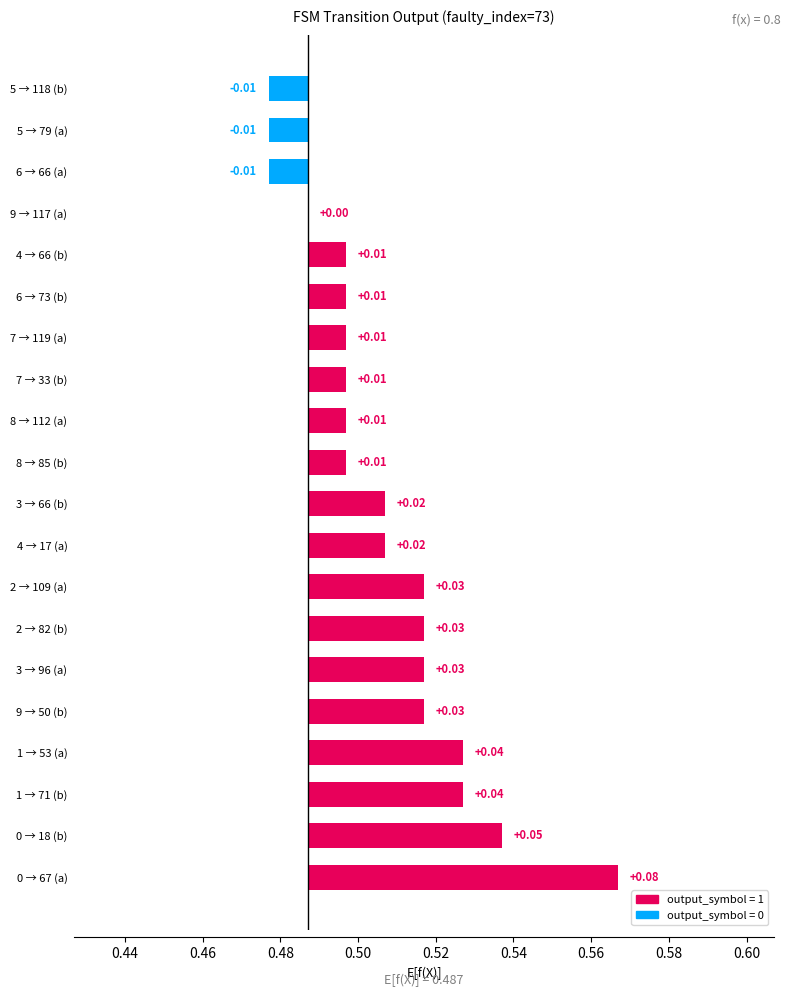

Reading left to right, transcribe all the data shown in this chart.

0.1	0.1	0.0	0.0	0.0	0.0	0.0	0.0	0.0	0.0	0.0	0.0	0.0	0.0	0.0	0.0	0.0	-0.0	-0.0	-0.0